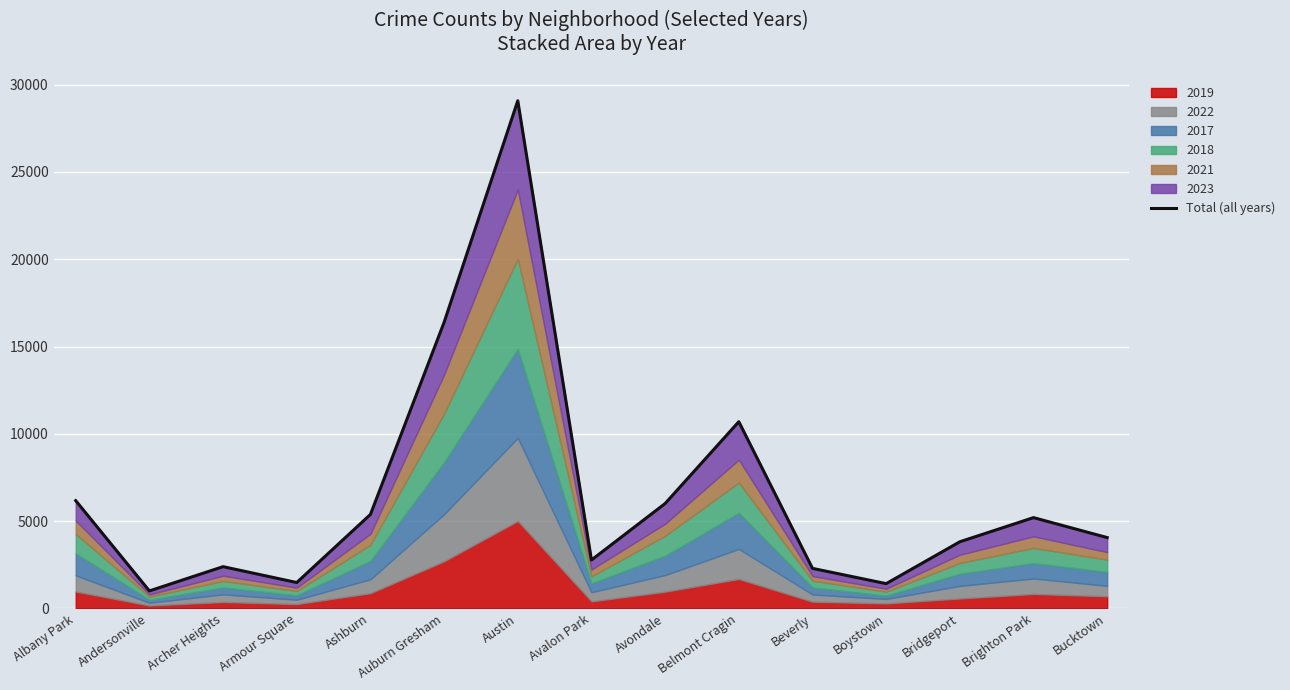

Which has a higher value, Avondale or Bucktown?

Avondale